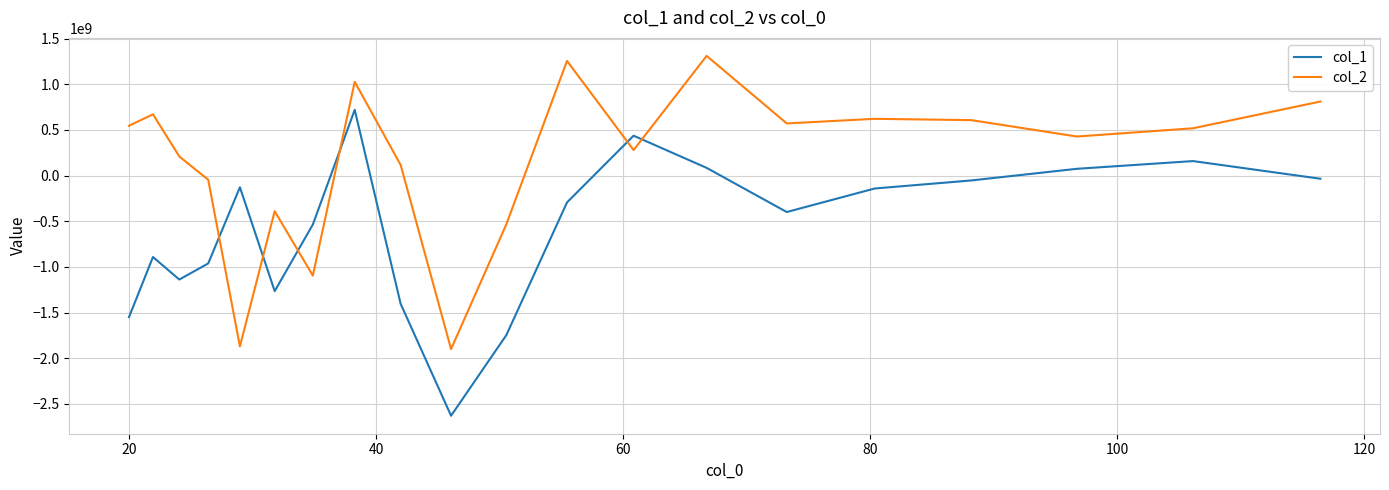

What is the minimum value for col_2?

-1900565215.8